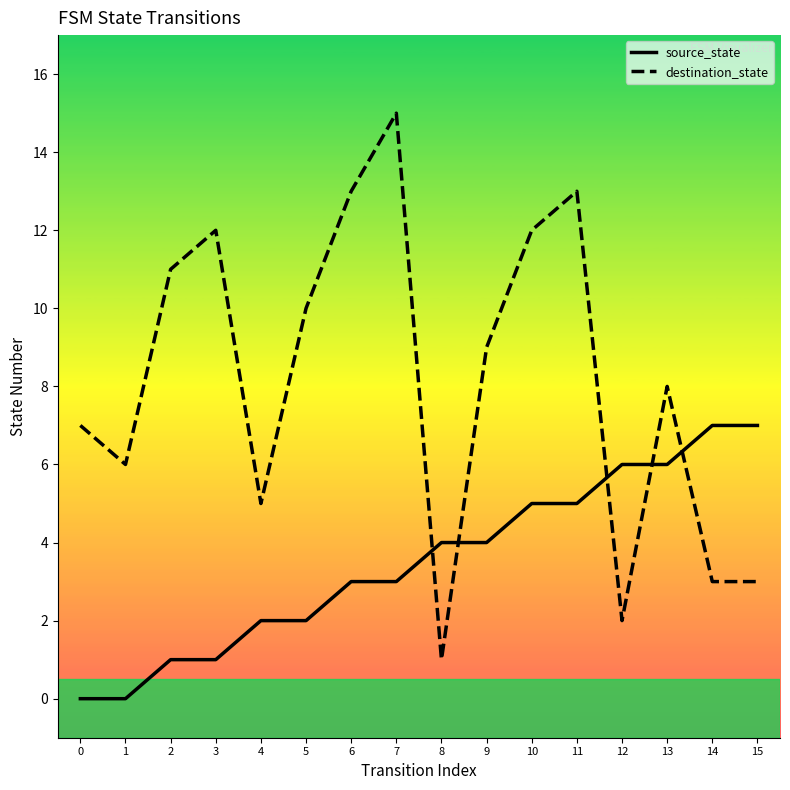

Which series has the largest total across all categories?

destination_state